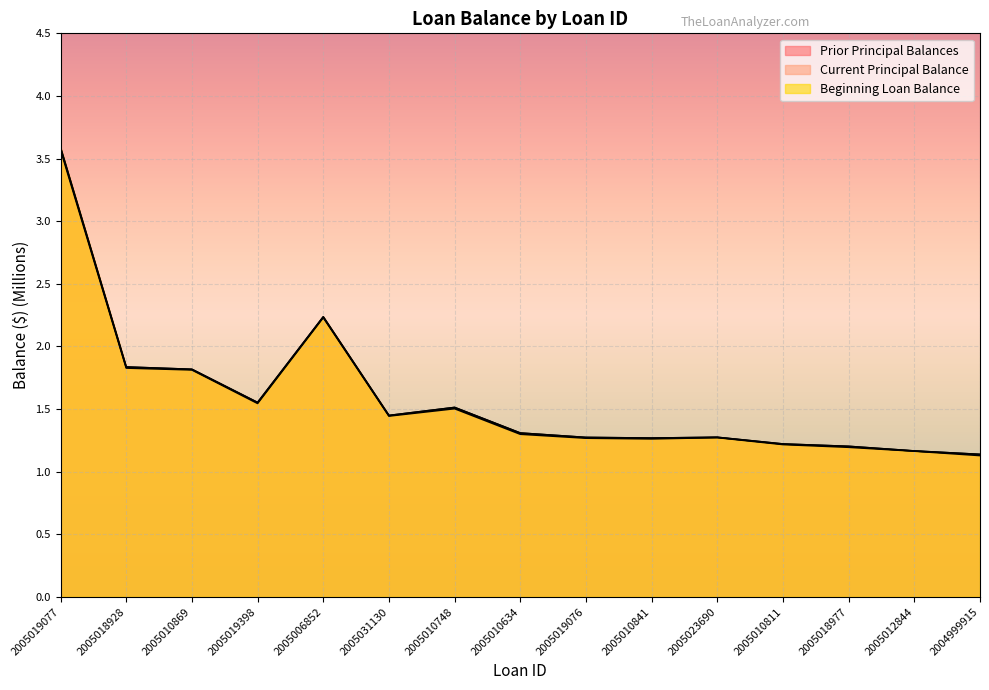

What is the difference between the maximum and minimum values in the Prior Principal Balances series?

2.4